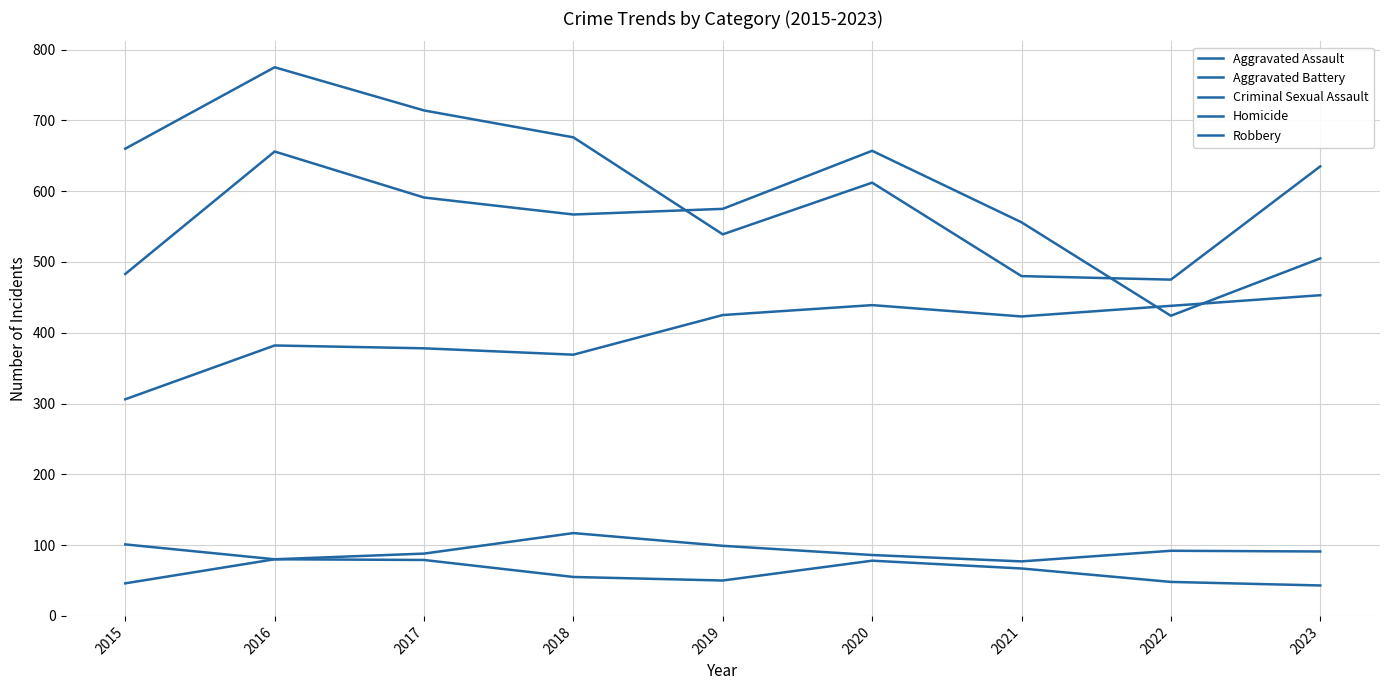

Which series has the widest spread of values?

Robbery